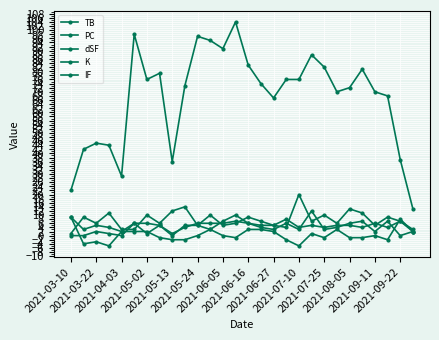

How many values in the K series are below 4?

14